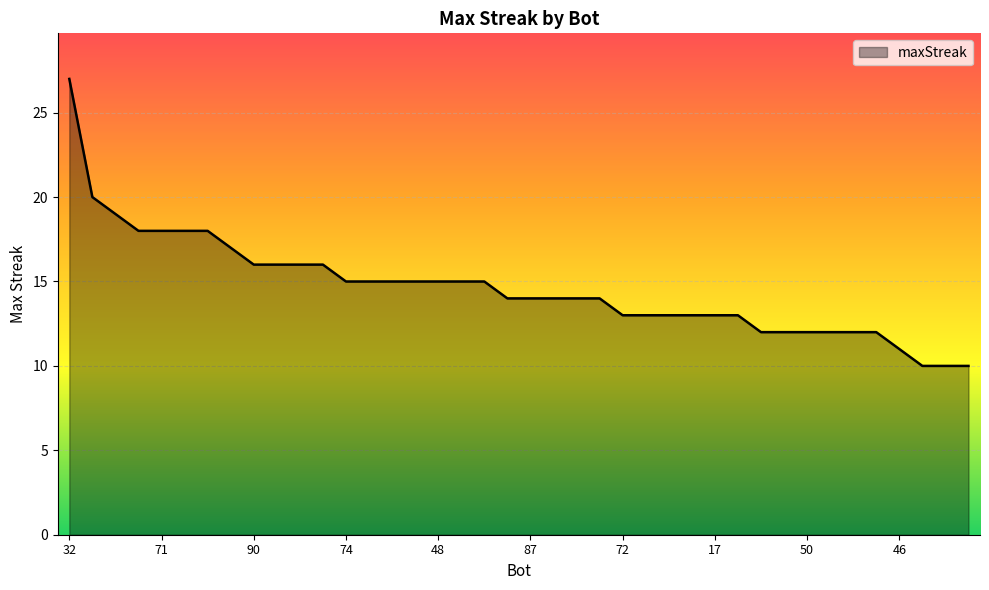

What is the greatest value displayed?

27